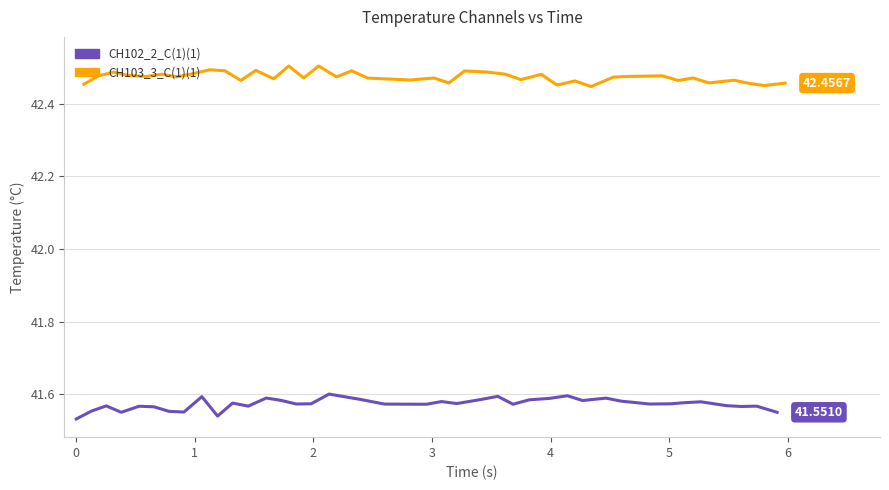

What are all the series names shown in the legend?

CH102_2_C(1)(1), CH103_3_C(1)(1)